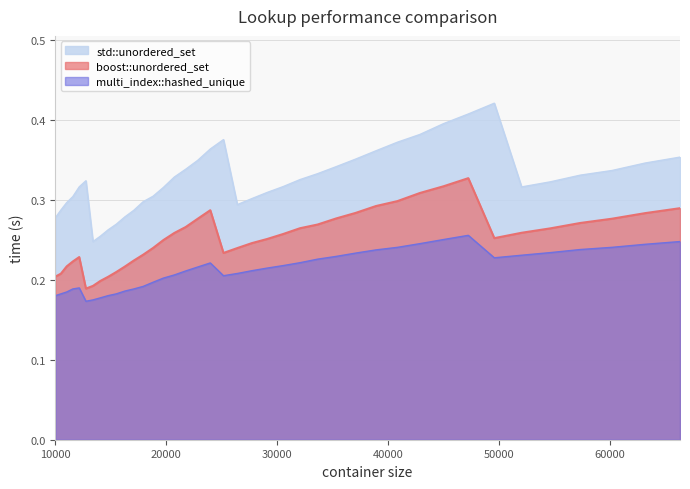

The std::unordered_set series shows 0.5 at 32072. True or false?

False